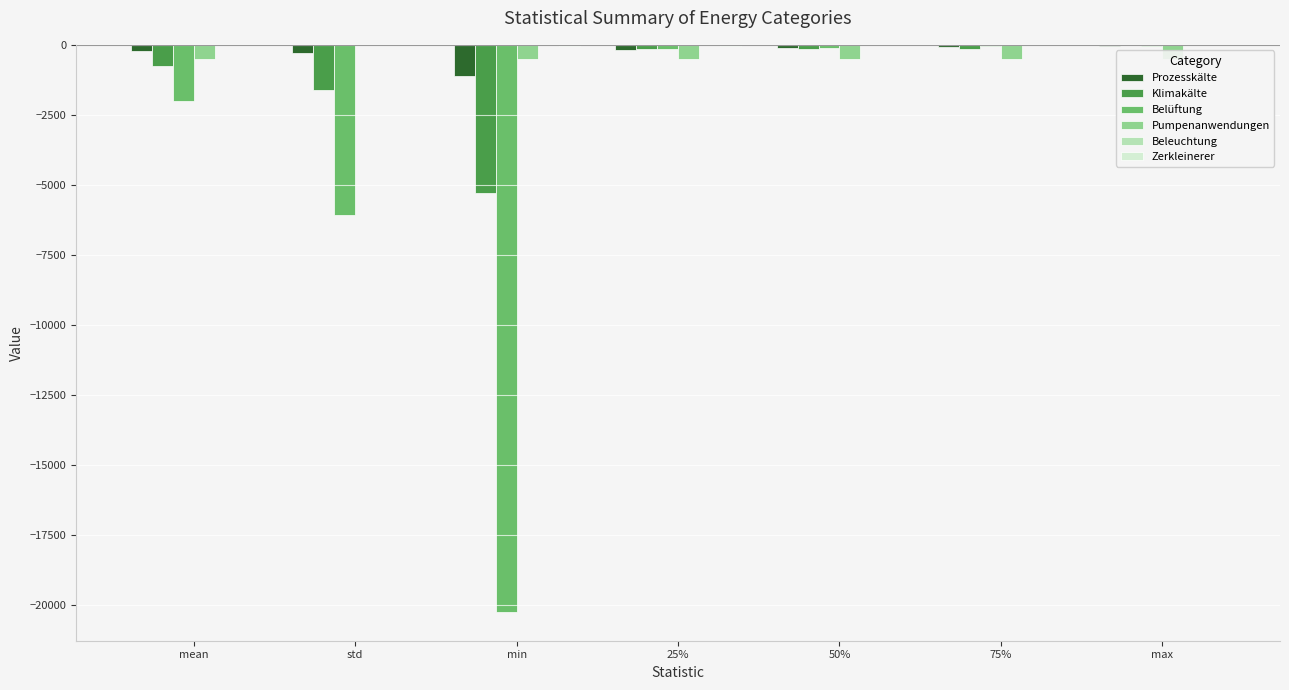

Is it true that Zerkleinerer equals -17.1 at max?

False